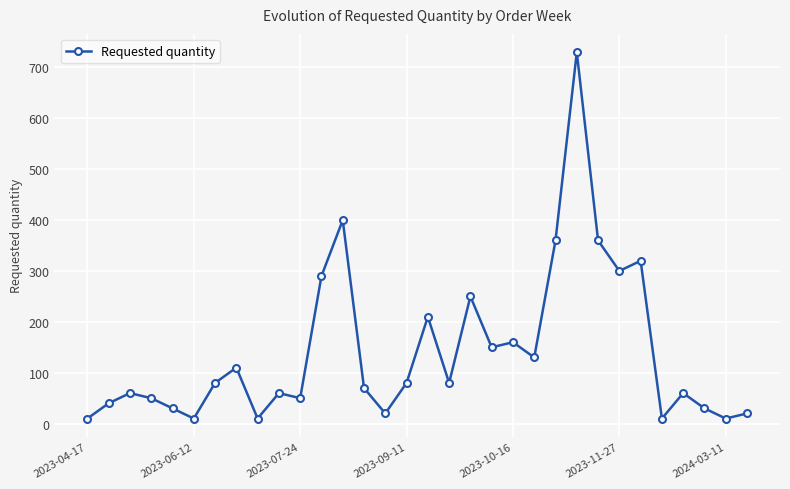

What is the difference between the second highest and second lowest values?

390